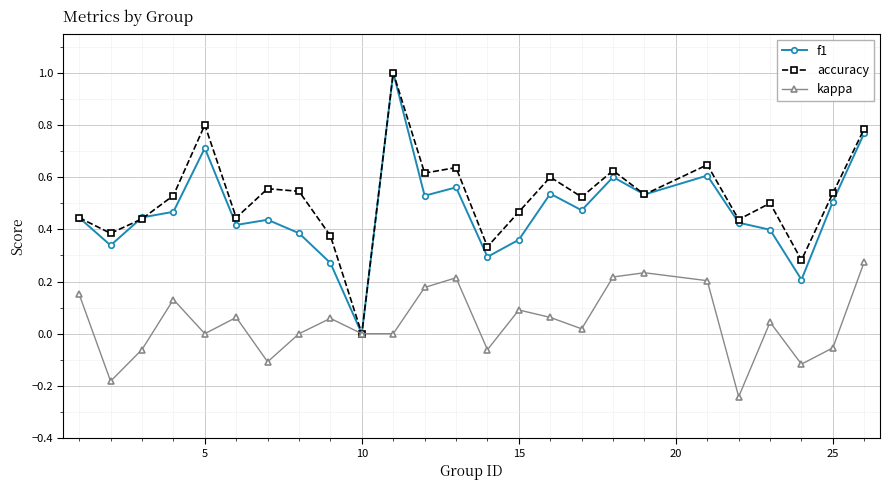

True or false: accuracy has more than 0 points higher than both neighbors.

True